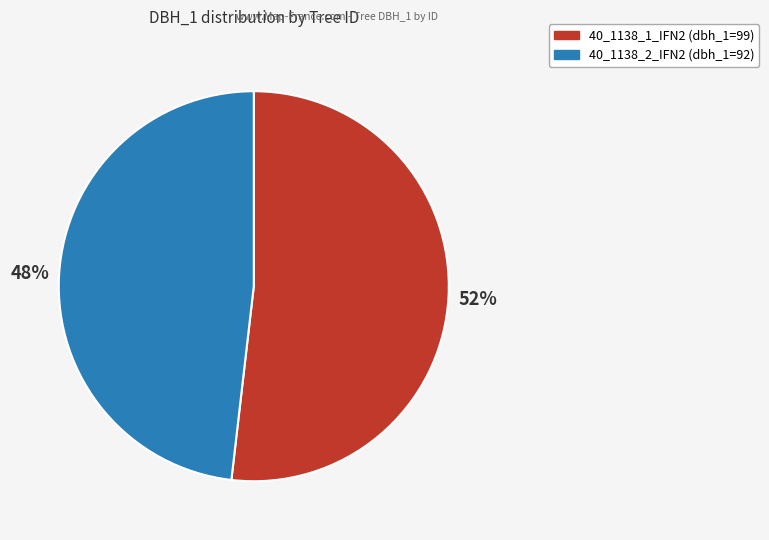

What percentage is the 40_1138_2_IFN2 slice, to the nearest percent?

48%